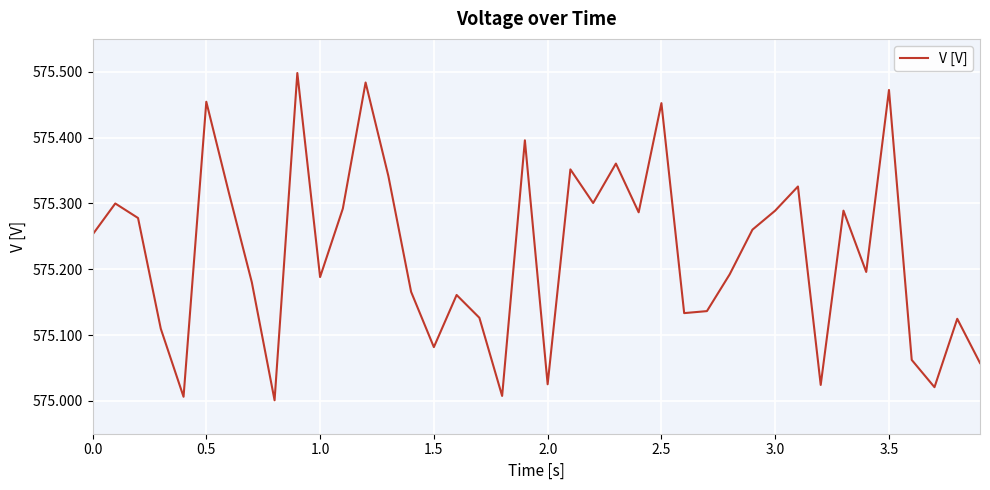

How many interior local peaks (higher than both neighbors) does the data have?

13